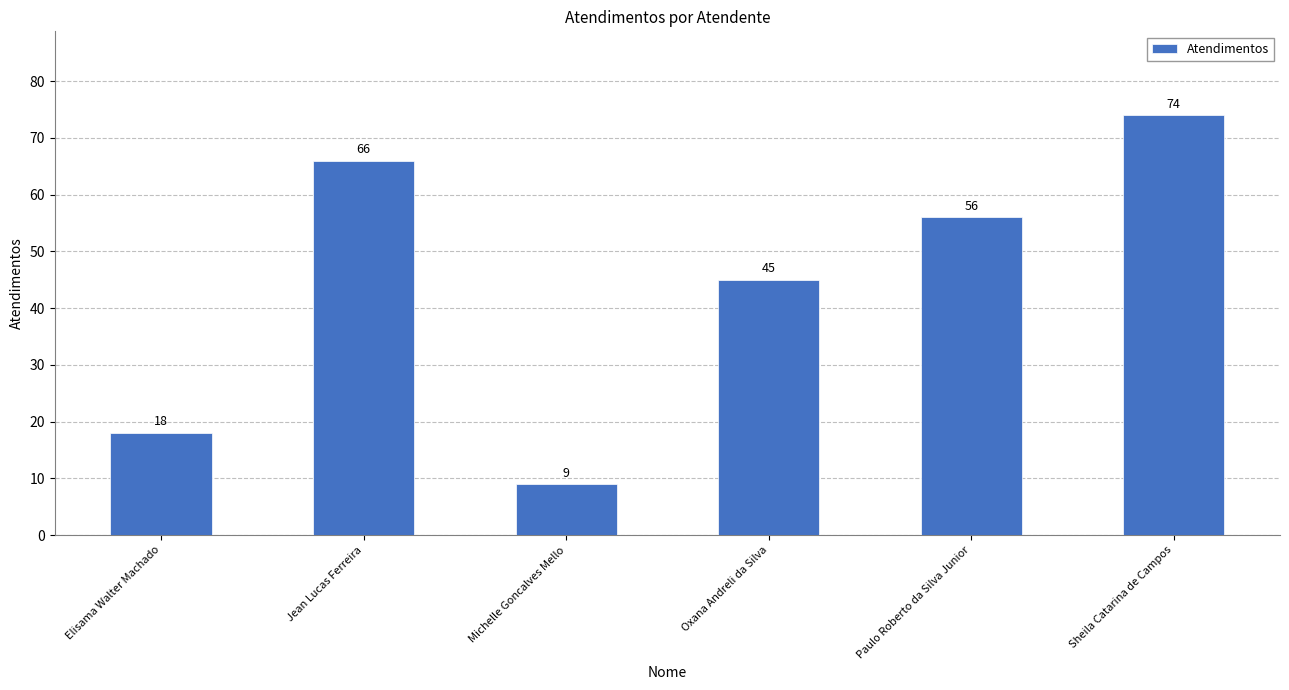

What is the smallest value displayed?

9